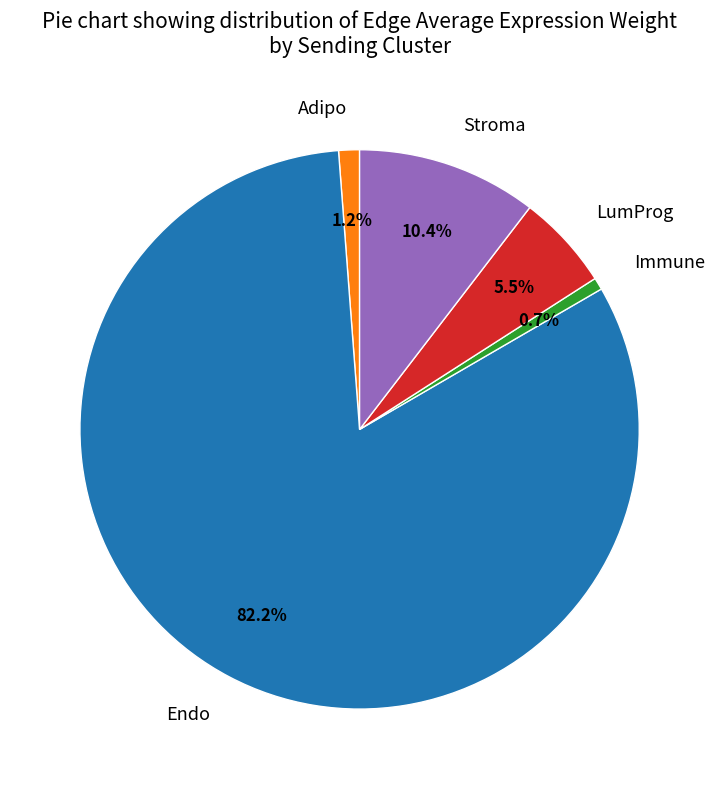

Do LumProg and Stroma together represent more than half of the pie?

No